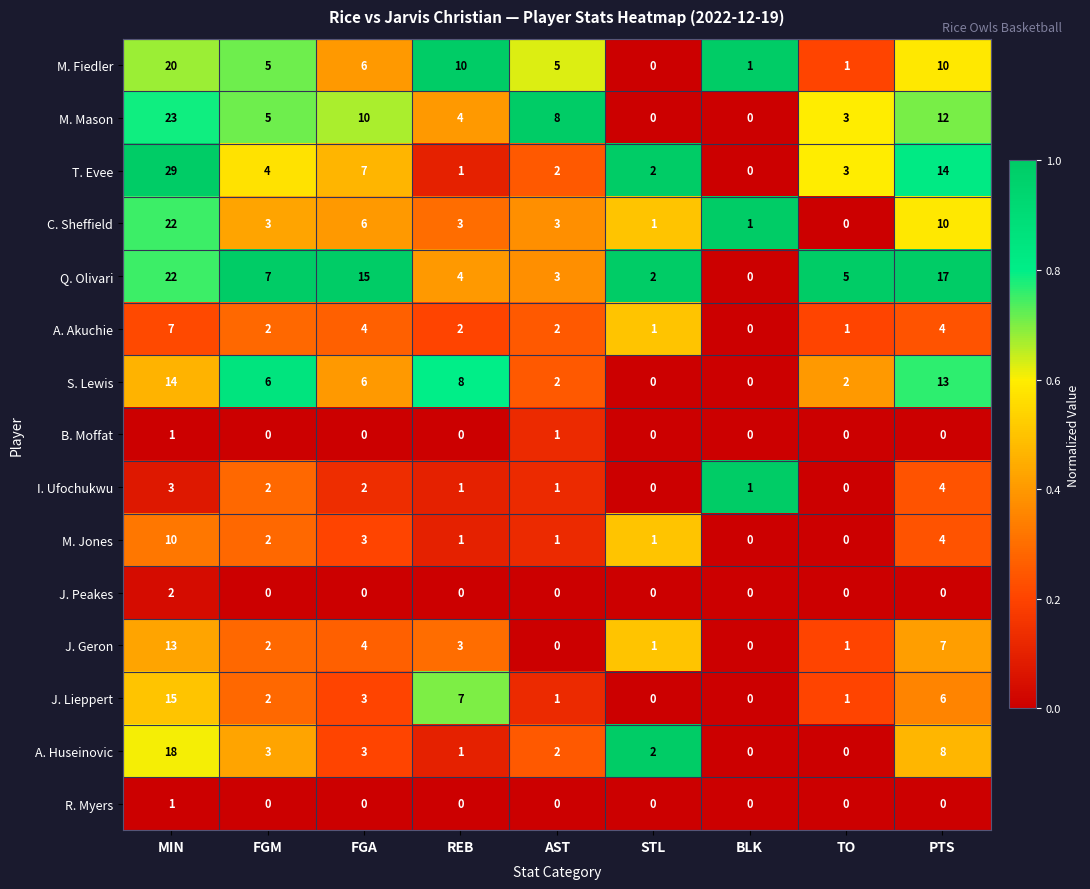

True or false: A. Akuchie has a value of 7 at FGA.

False